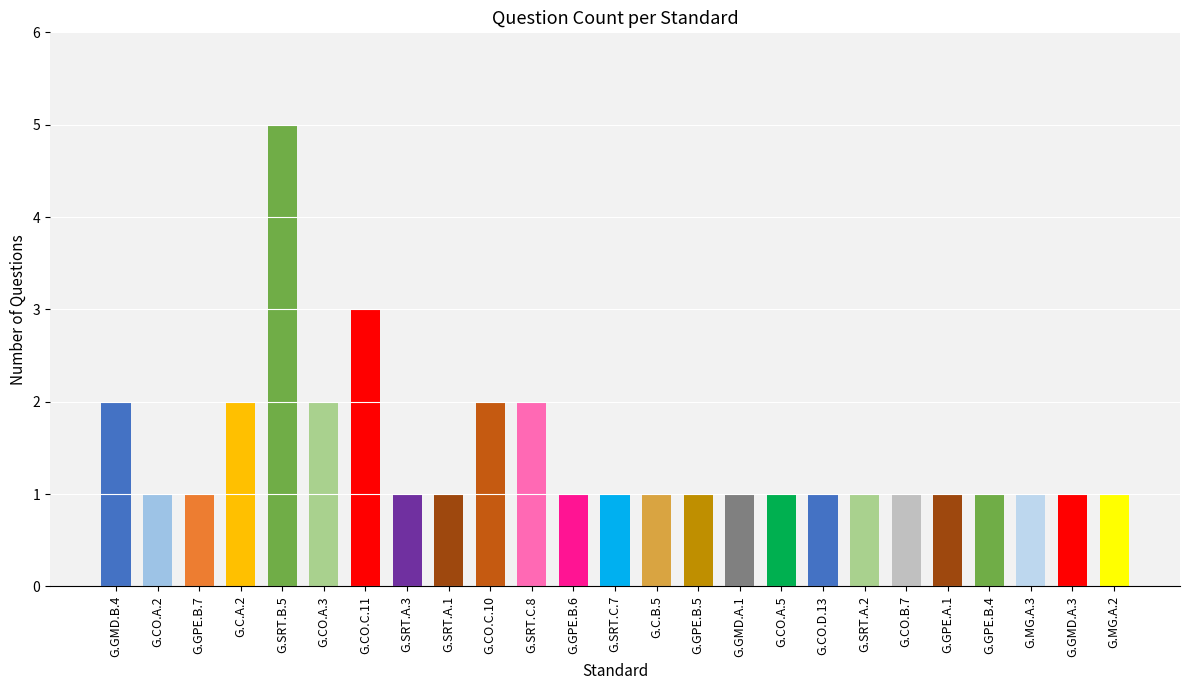

Reading left to right, extract all data points from this chart.

G.GMD.B.4=2	G.CO.A.2=1	G.GPE.B.7=1	G.C.A.2=2	G.SRT.B.5=5	G.CO.A.3=2	G.CO.C.11=3	G.SRT.A.3=1	G.SRT.A.1=1	G.CO.C.10=2	G.SRT.C.8=2	G.GPE.B.6=1	G.SRT.C.7=1	G.C.B.5=1	G.GPE.B.5=1	G.GMD.A.1=1	G.CO.A.5=1	G.CO.D.13=1	G.SRT.A.2=1	G.CO.B.7=1	G.GPE.A.1=1	G.GPE.B.4=1	G.MG.A.3=1	G.GMD.A.3=1	G.MG.A.2=1